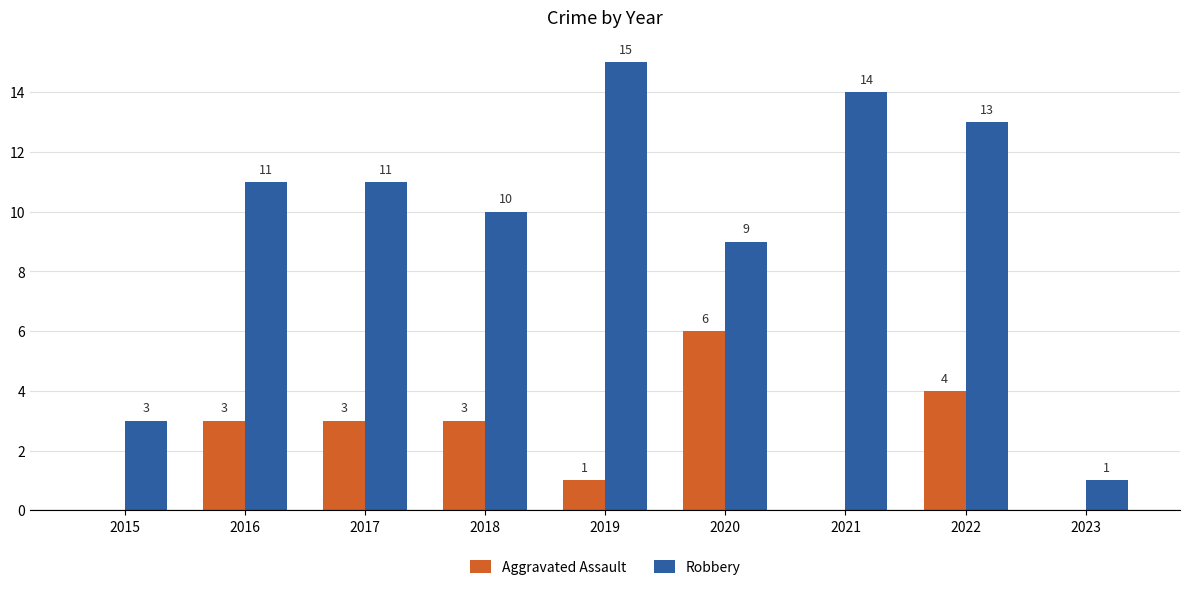

How many groups of bars are there?

9